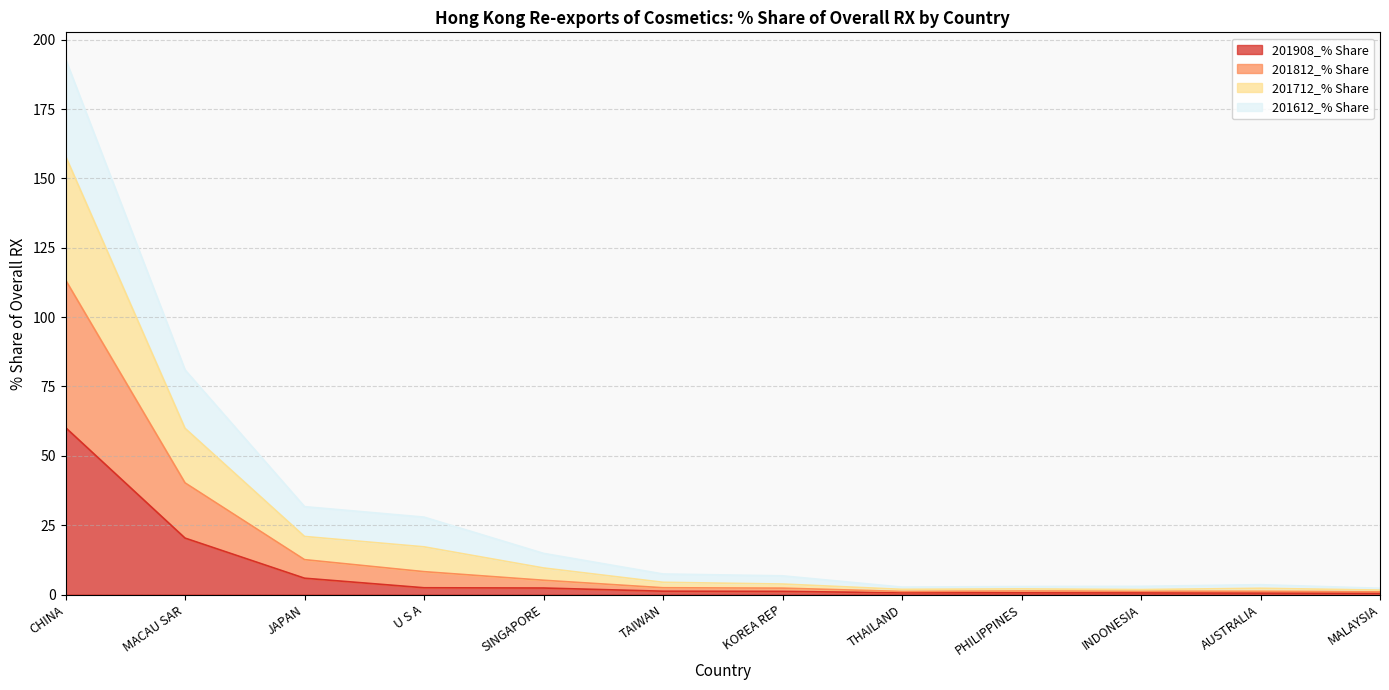

What is the smallest value displayed?

0.5